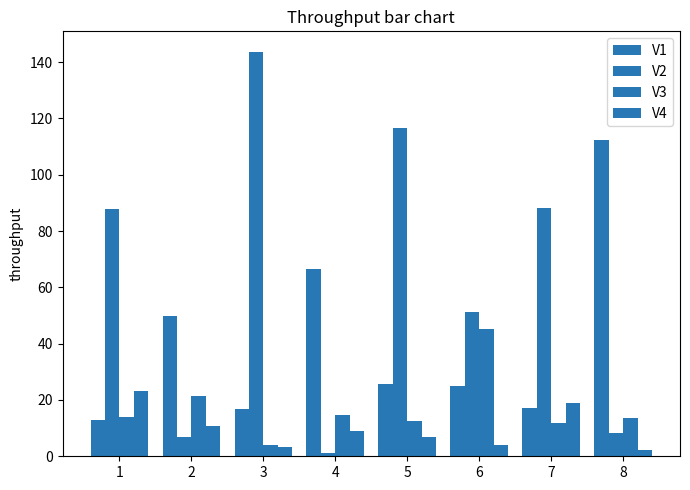

Does the chart contain stacked bars?

No